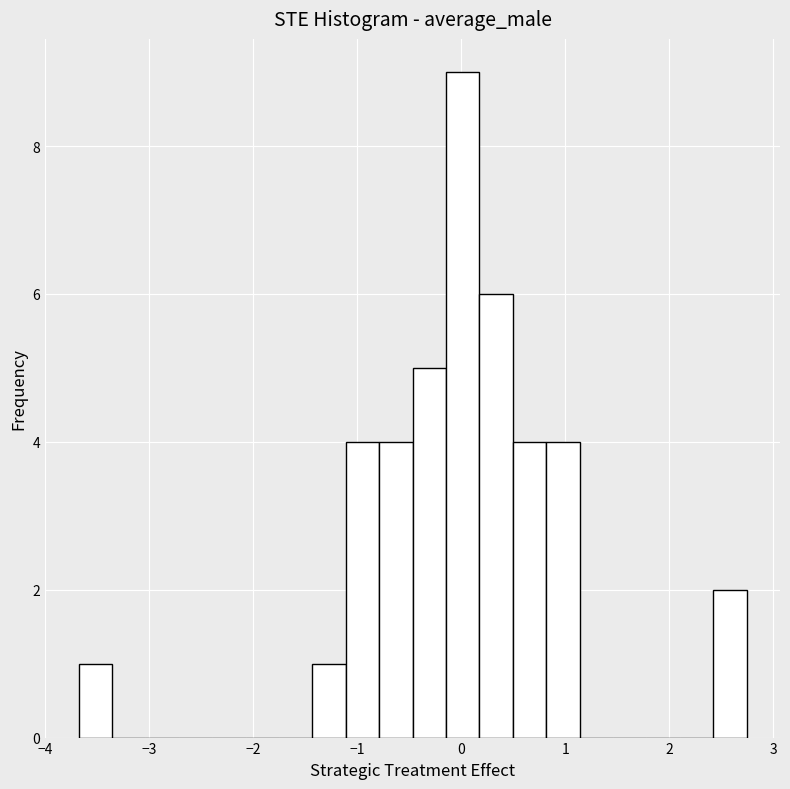

Around what value on the x-axis is the tallest bar? Give the approximate position of its centre, as read against the axis.

0.0